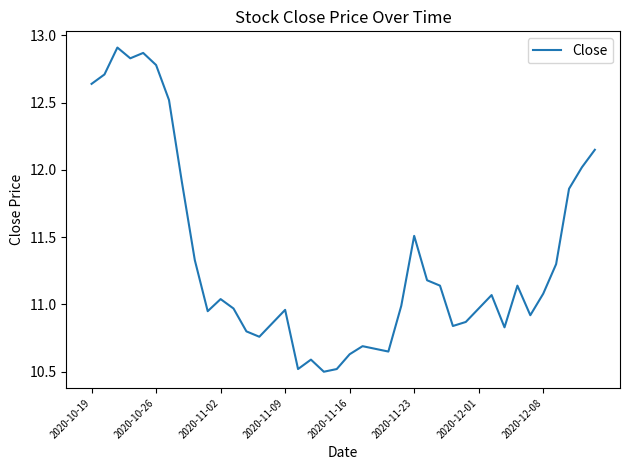

What is the minimum value shown in the chart?

10.5